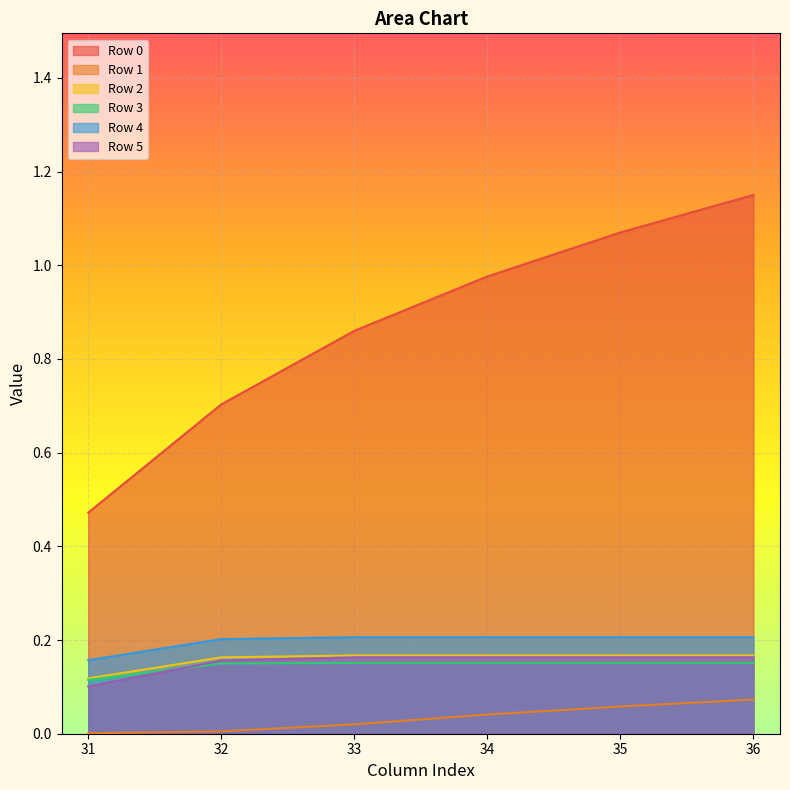

What is the difference between the highest and lowest values at 32?

0.7